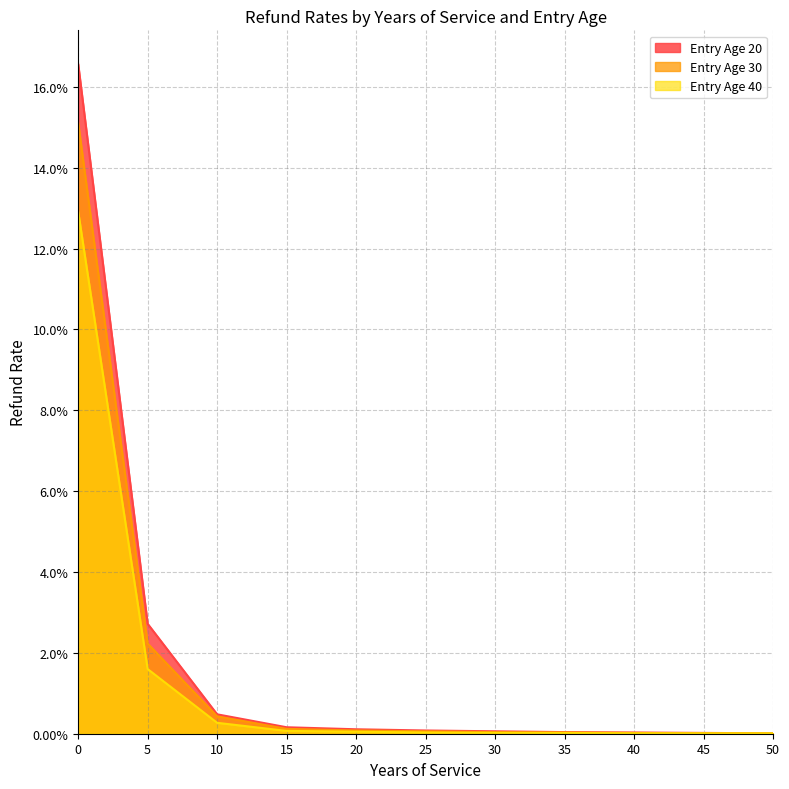

Reading left to right, list all the values displayed in this chart.

Entry Age 20: 0=0.2	5=0.0	10=0.0	15=0.0	20=0.0	25=0.0	30=0.0	35=0.0	40=0.0	45=0.0	50=0.0
Entry Age 30: 0=0.2	5=0.0	10=0.0	15=0.0	20=0.0	25=0.0	30=0.0	35=0.0	40=0.0	45=0.0	50=0.0
Entry Age 40: 0=0.1	5=0.0	10=0.0	15=0.0	20=0.0	25=0.0	30=0.0	35=0.0	40=0.0	45=0.0	50=0.0